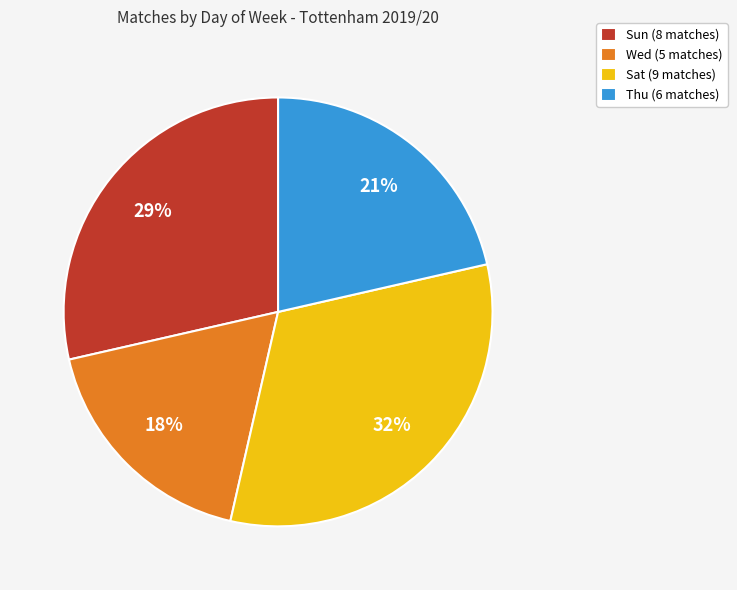

How many segments does this pie chart have?

4